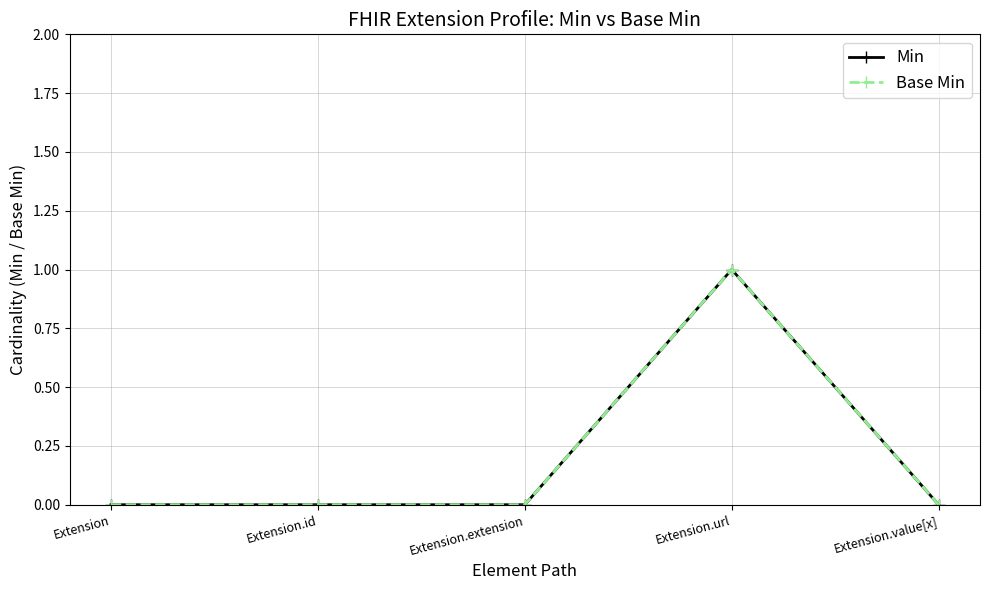

At how many categories does at least one series exceed 0?

1